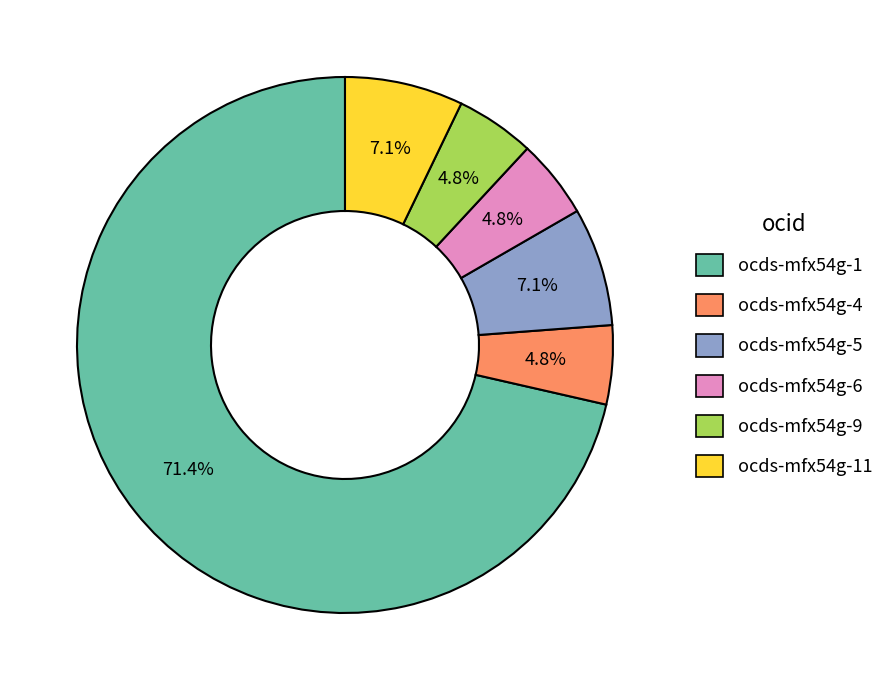

Does any single category account for the majority?

Yes